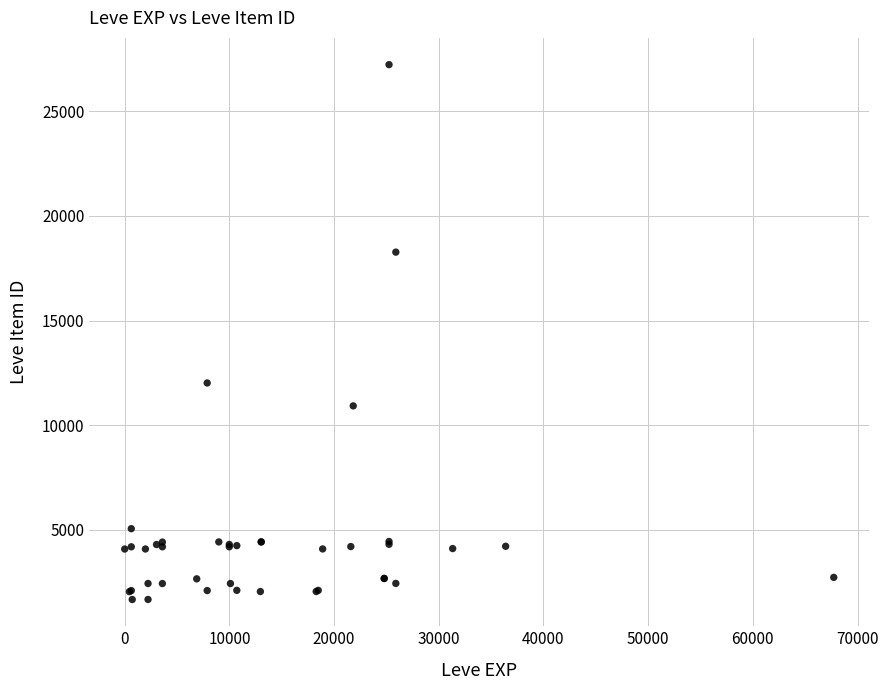

What Y value in the scatter plot is closest to 14448?

12018